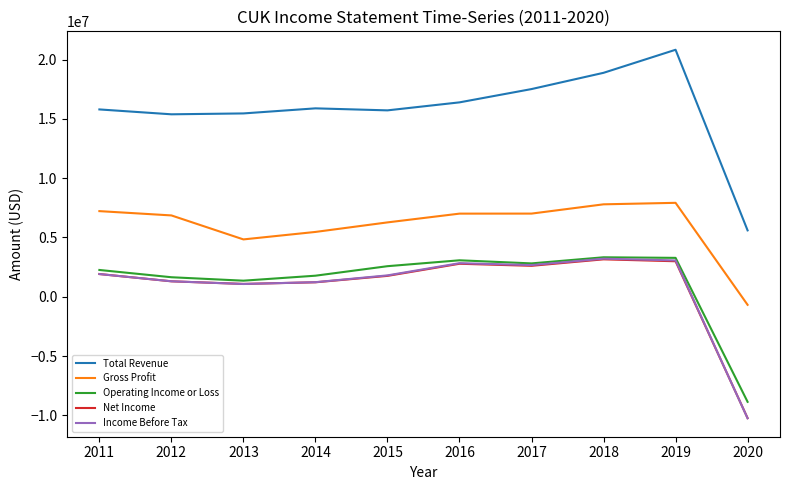

The value of Total Revenue at 2011 is 9199998. True or false?

False